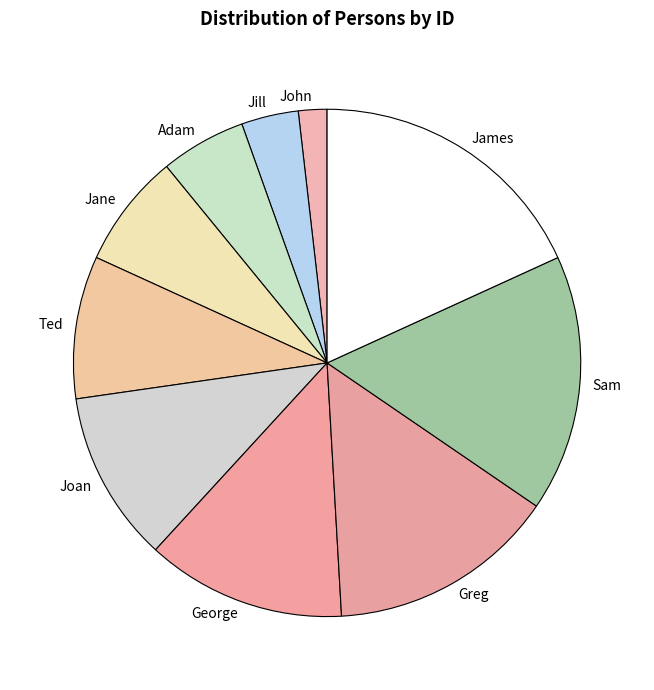

Does James represent more than half of the total?

No